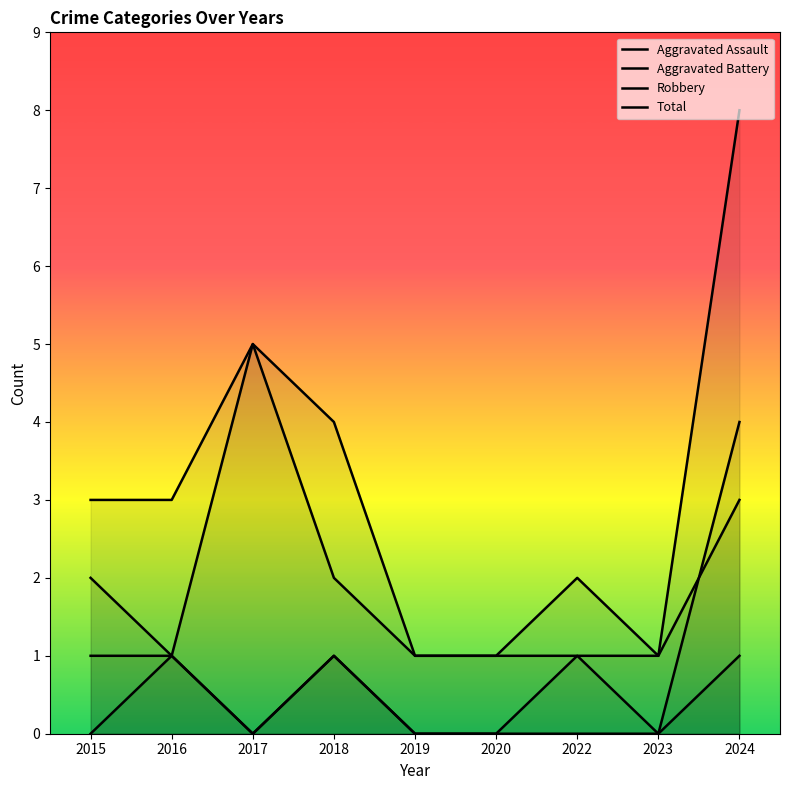

What is the average value of the Robbery series?

2